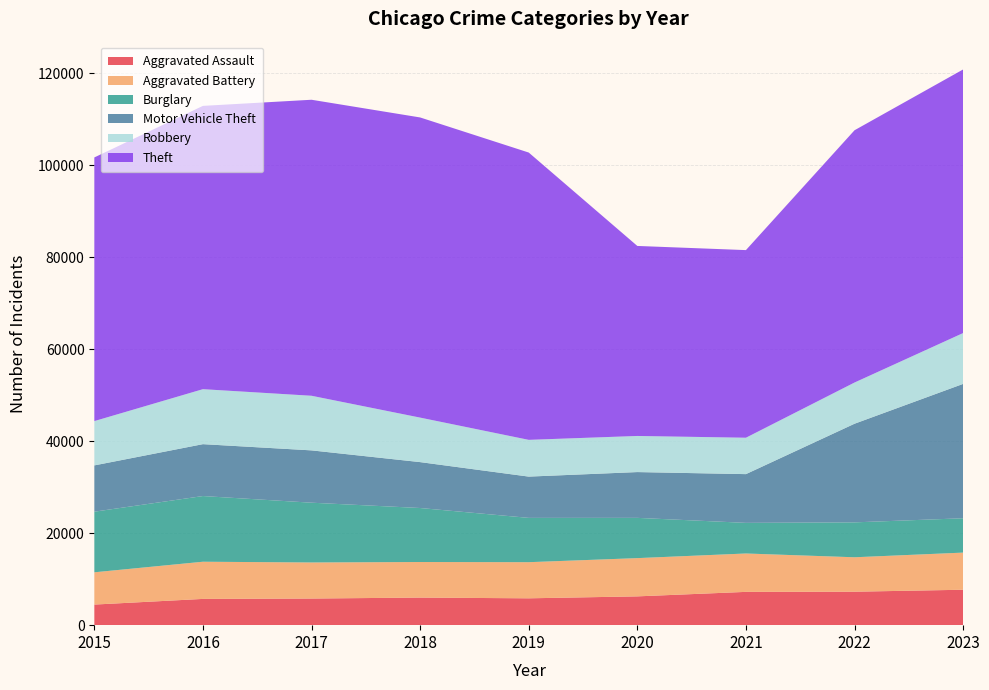

Reading left to right, extract all data points from this chart.

Aggravated Assault: 4480	5712	5793	6001	5841	6264	7242	7280	7707
Aggravated Battery: 7019	8086	7845	7735	7858	8319	8348	7488	8076
Burglary: 13184	14289	13001	11747	9638	8758	6662	7592	7471
Motor Vehicle Theft: 10068	11285	11380	9984	8977	9959	10602	21456	29226
Robbery: 9638	11960	11880	9681	7995	7855	7918	8962	11060
Theft: 57350	61623	64386	65288	62494	41331	40809	54872	57336